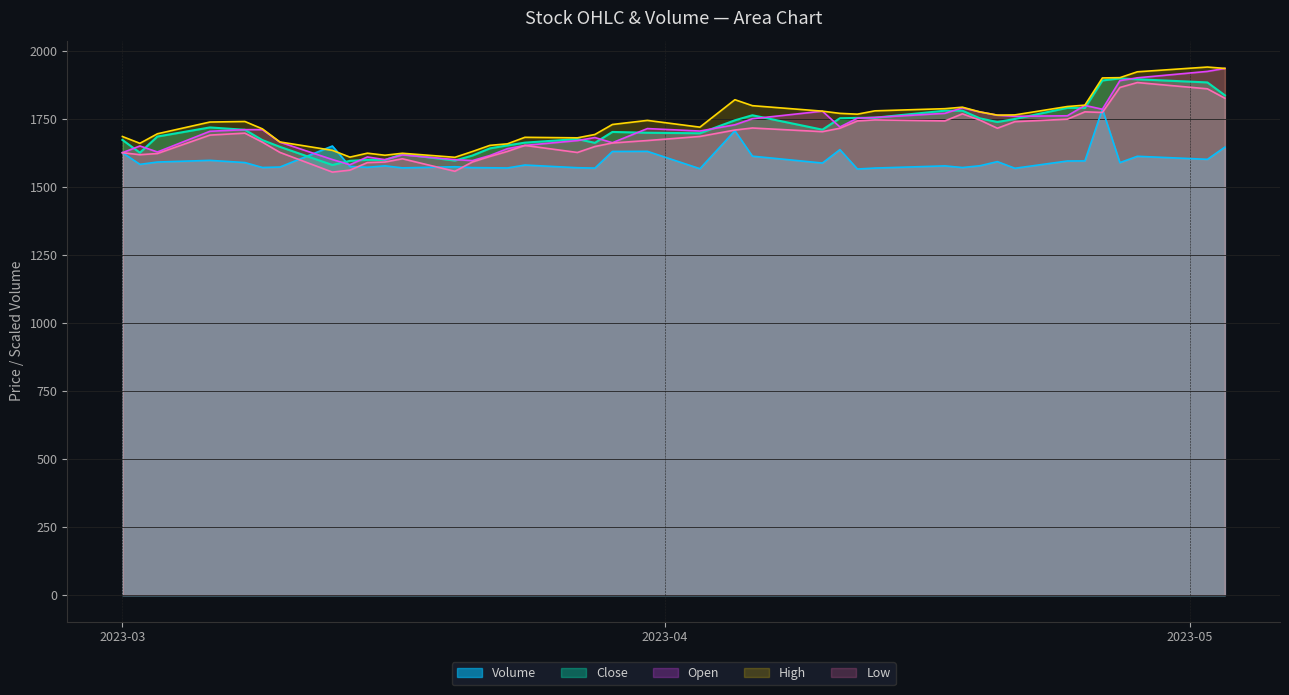

Which category has the lowest value in the Volume series?

2023-04-12